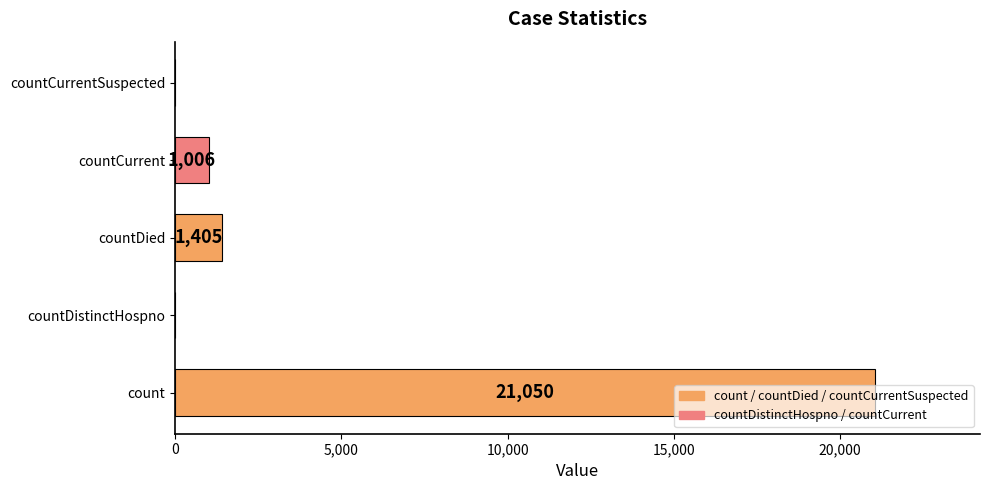

What is the maximum value shown in the chart?

21050